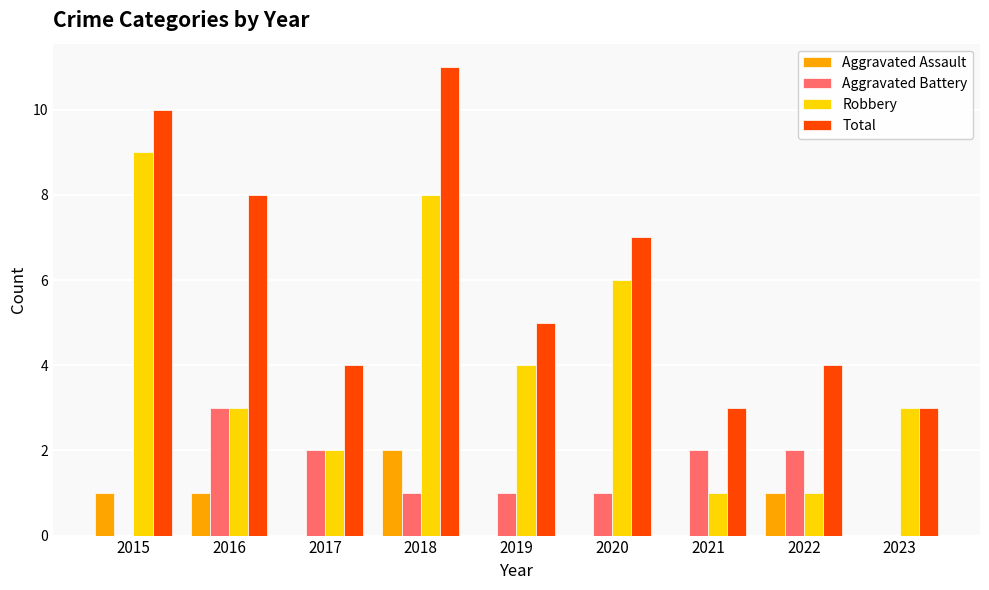

What is the spread (max minus min) of values at 2022?

3